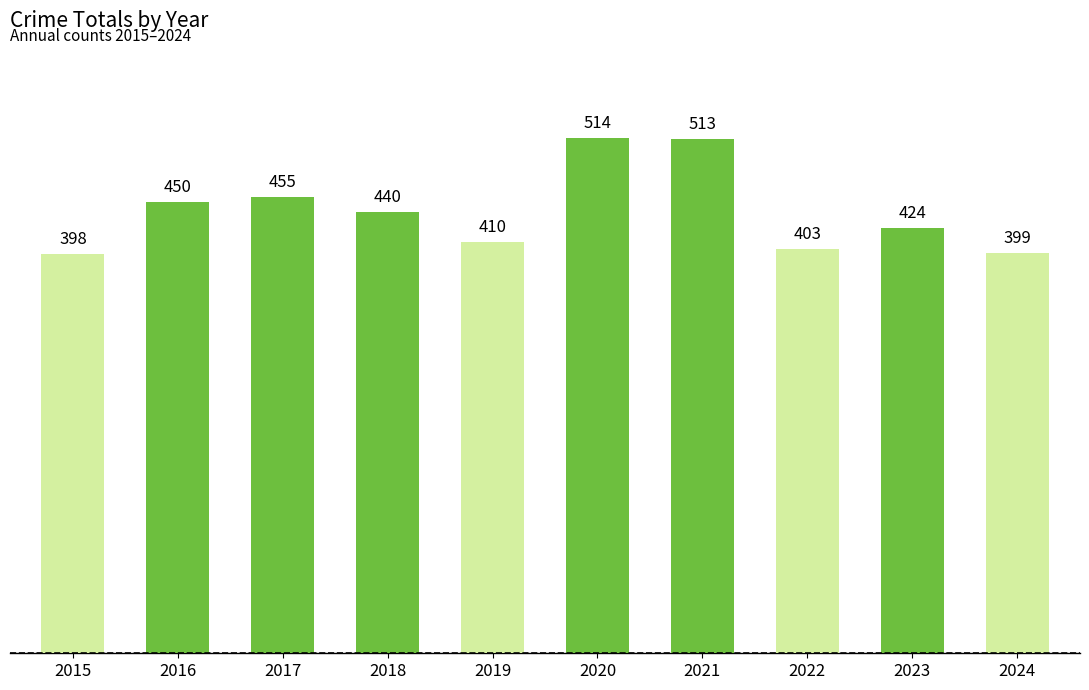

At which label is the value closest to 456?

2017